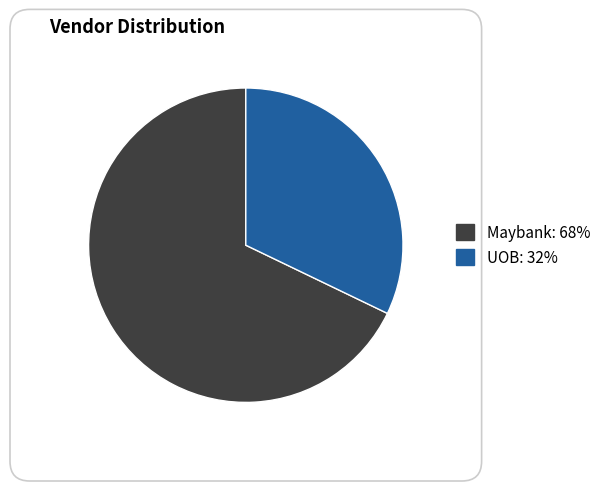

How many slices are in this pie chart?

2